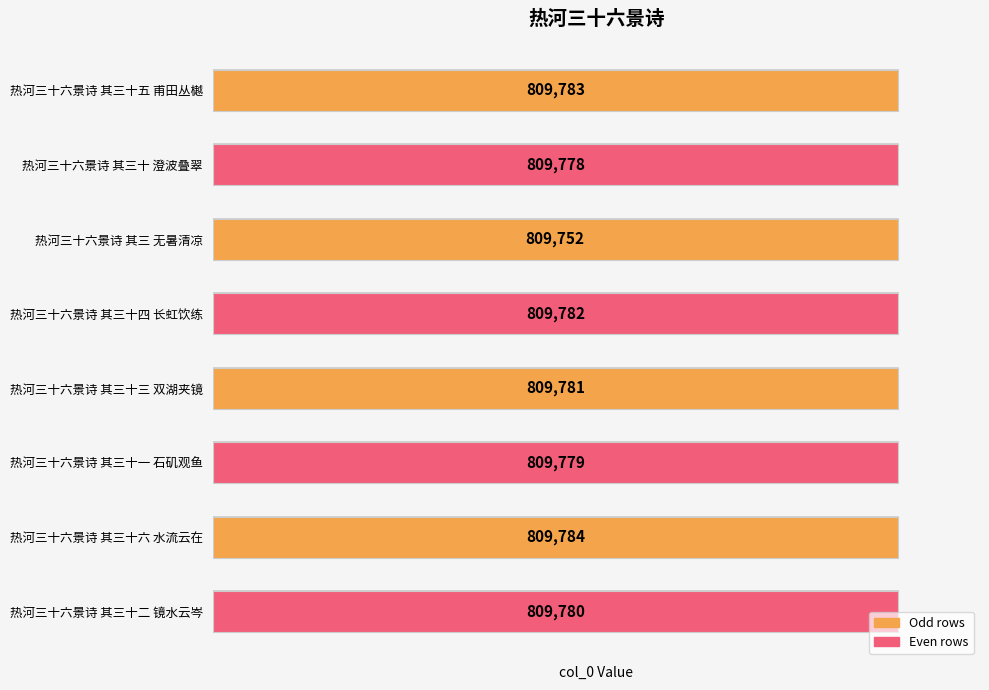

The chart shows a value of 1252829 at 7. True or false?

False